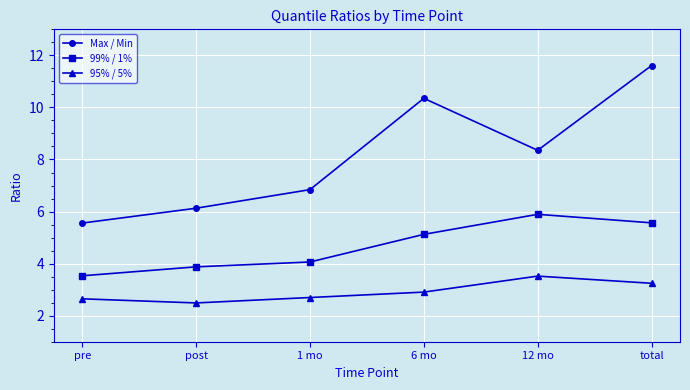

What is the difference between the maximum and minimum values in the 99% / 1% series?

2.4